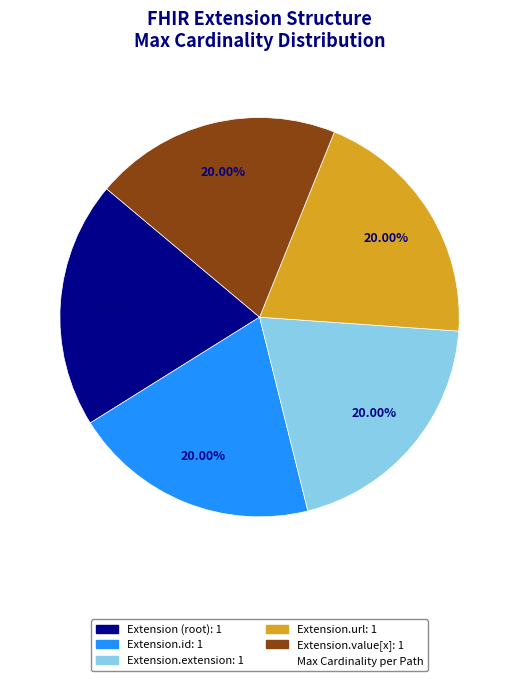

To the nearest percent, what is the average slice percentage?

20%